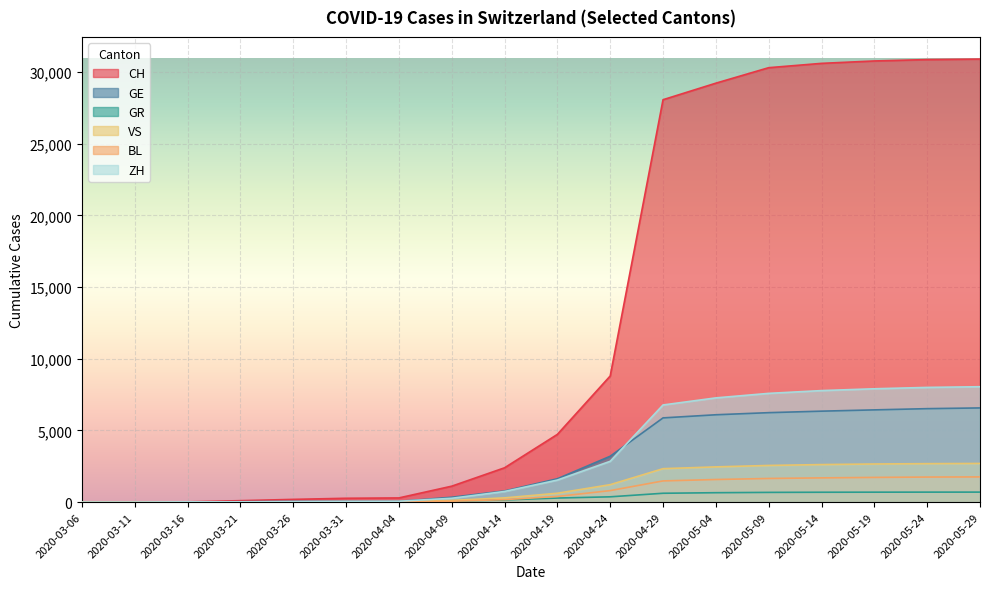

True or false: CH and ZH intersect in this chart.

False